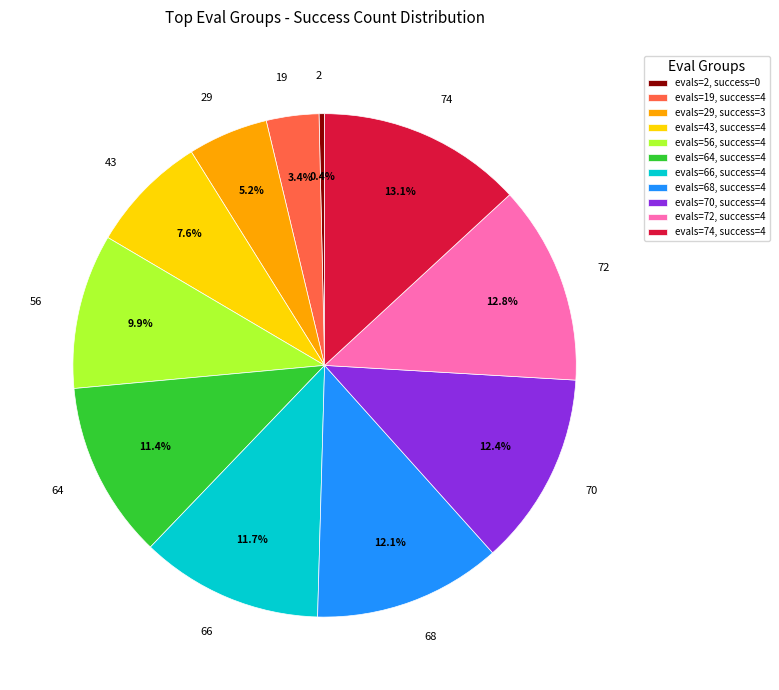

Is the sum of evals=70, success=4 and evals=29, success=3 greater than half?

No